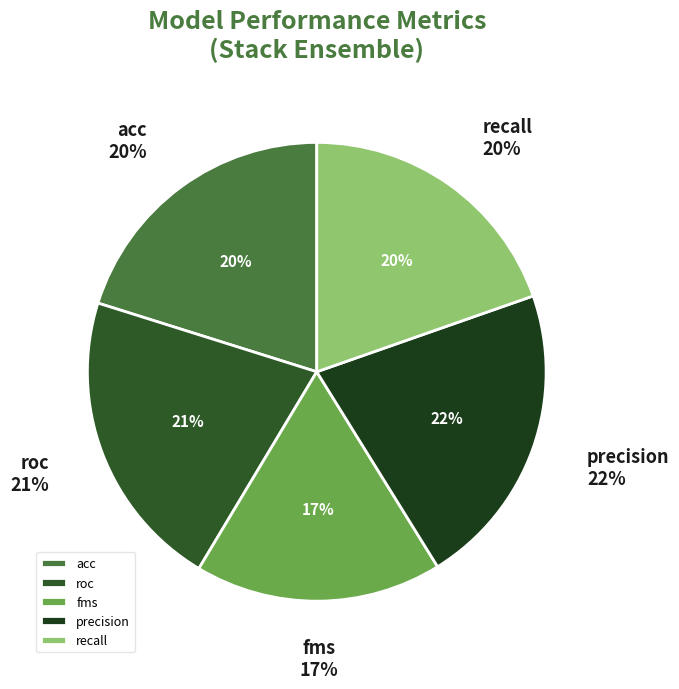

To the nearest percent, what is the combined percentage of recall and fms?

37%